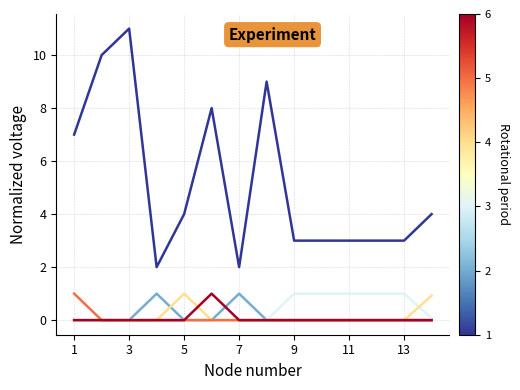

What is the maximum value shown in the chart?

11.0